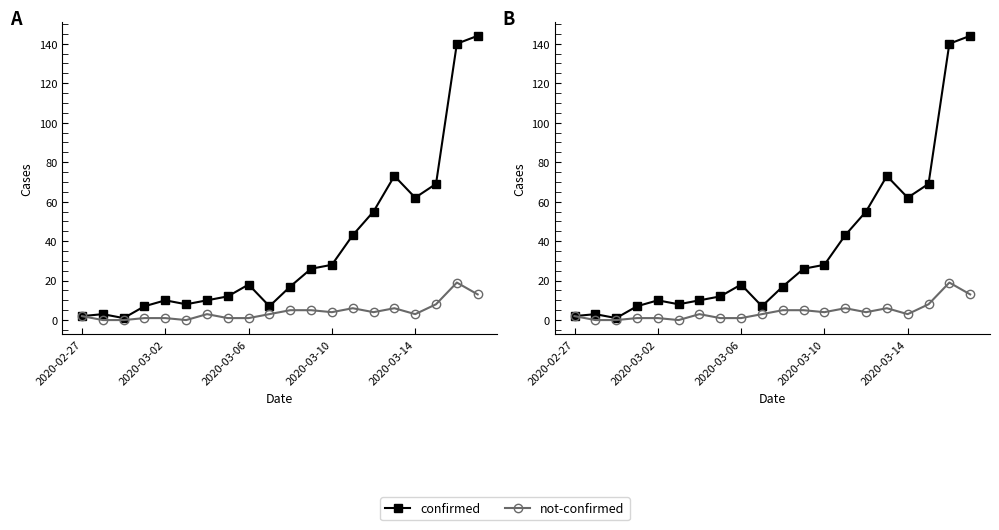

Which series has the largest range (max minus min)?

confirmed